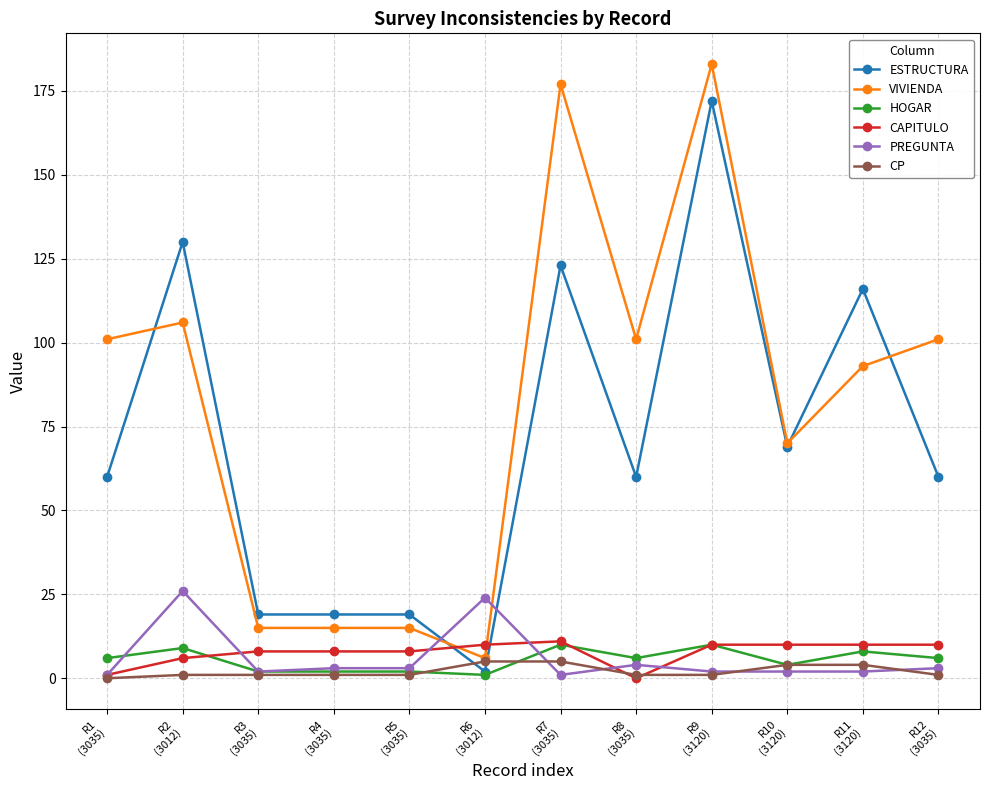

At which label is VIVIENDA closest to 94?

R11
(3120)